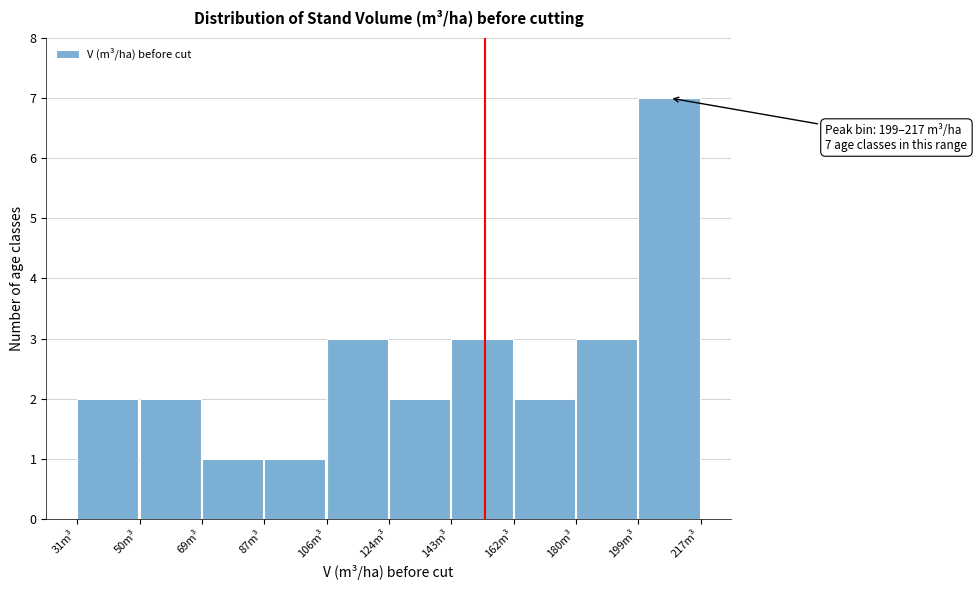

Which range on the x-axis has the tallest bar?

198 to 218